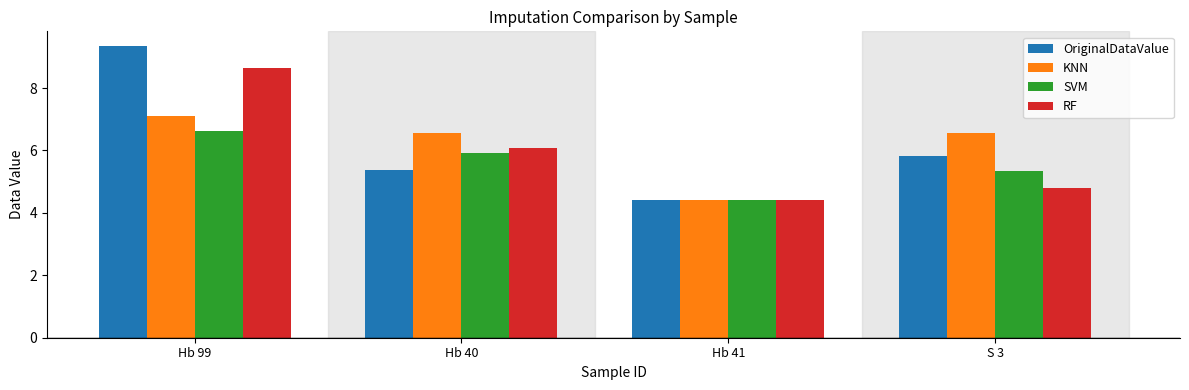

At how many categories does at least one series exceed 7?

1